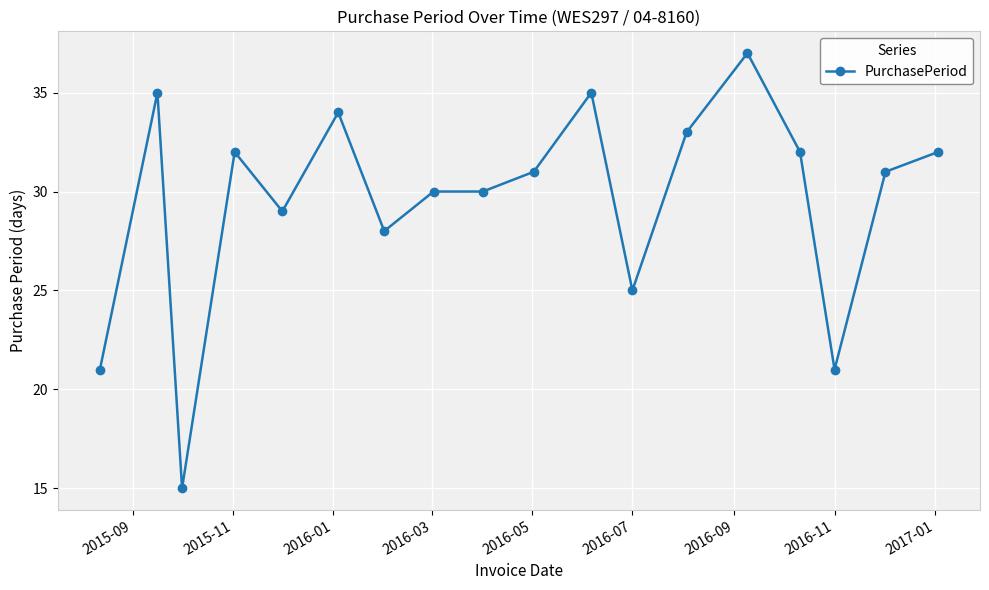

What is the difference between the maximum and minimum values?

22